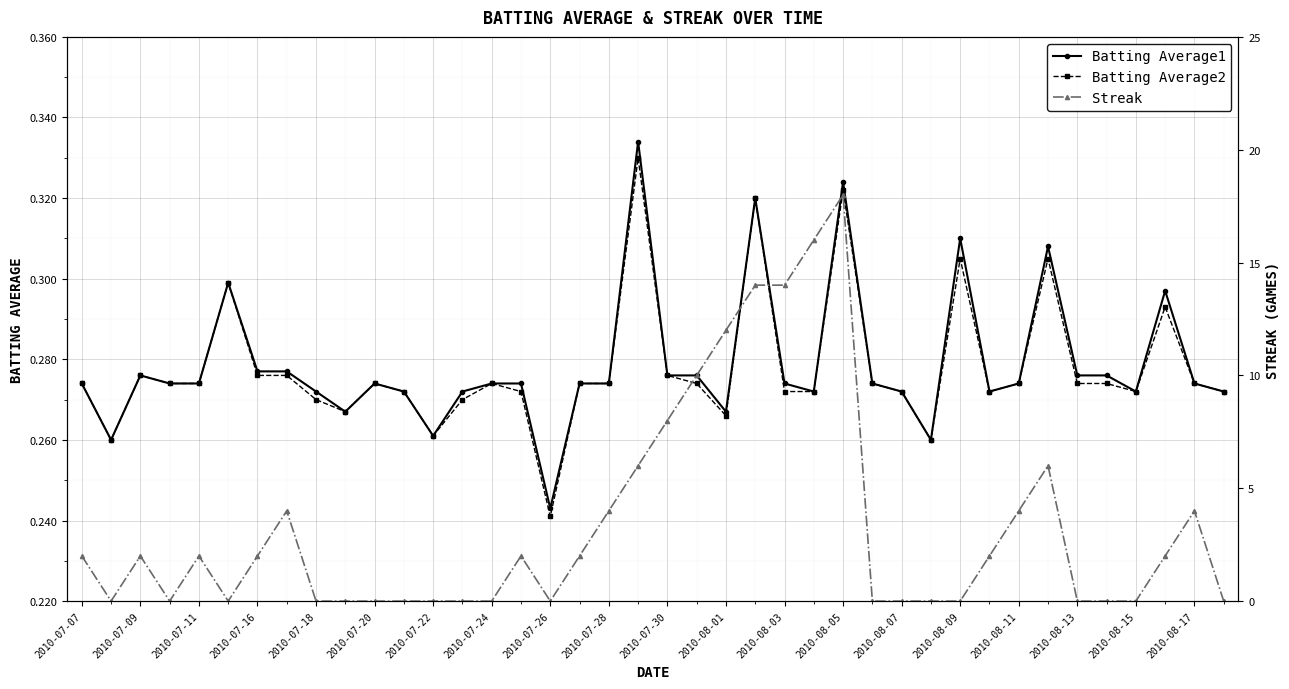

How many Batting Average2 values are between 0 and 1?

40